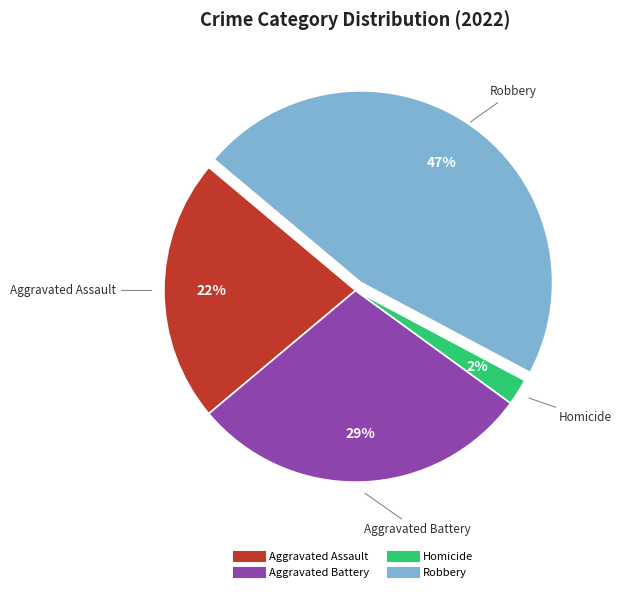

Is there any slice that represents more than half of the pie?

No